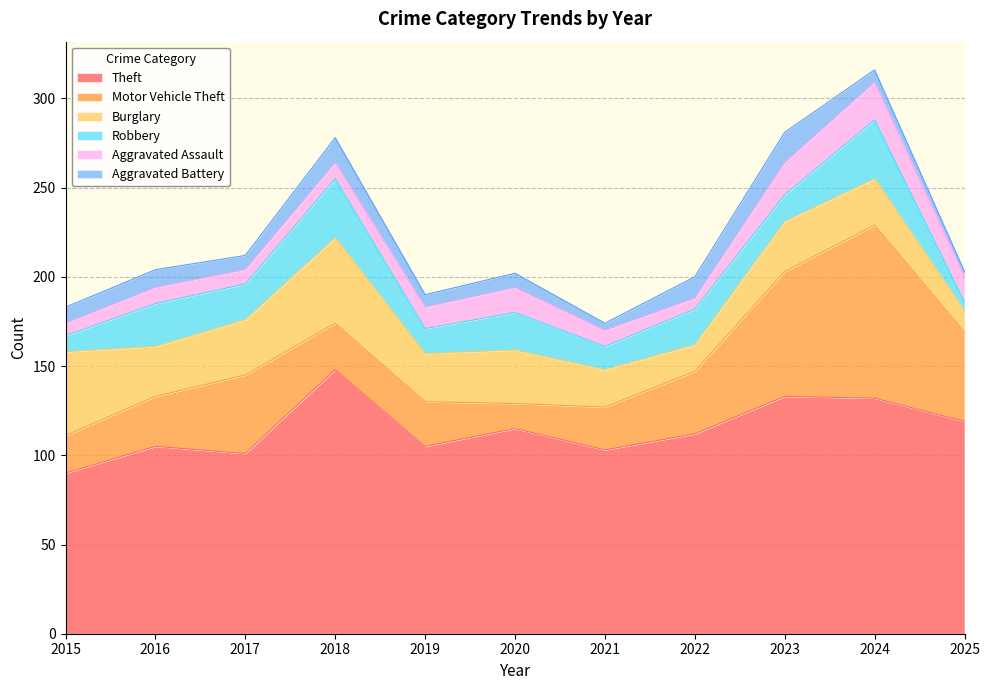

In Robbery, how many points are lower than both neighbors (excluding endpoints)?

4